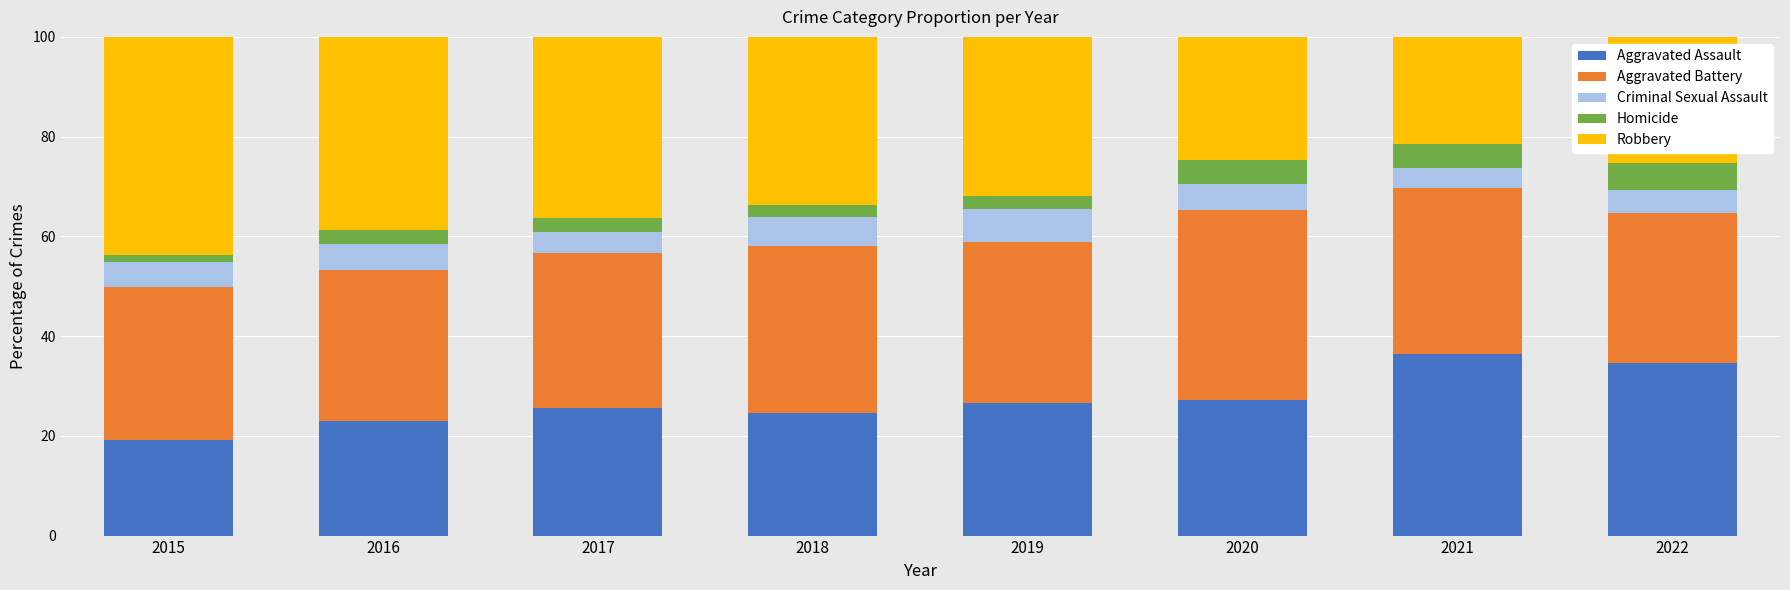

What is the total value across all series at 2021?

100.0